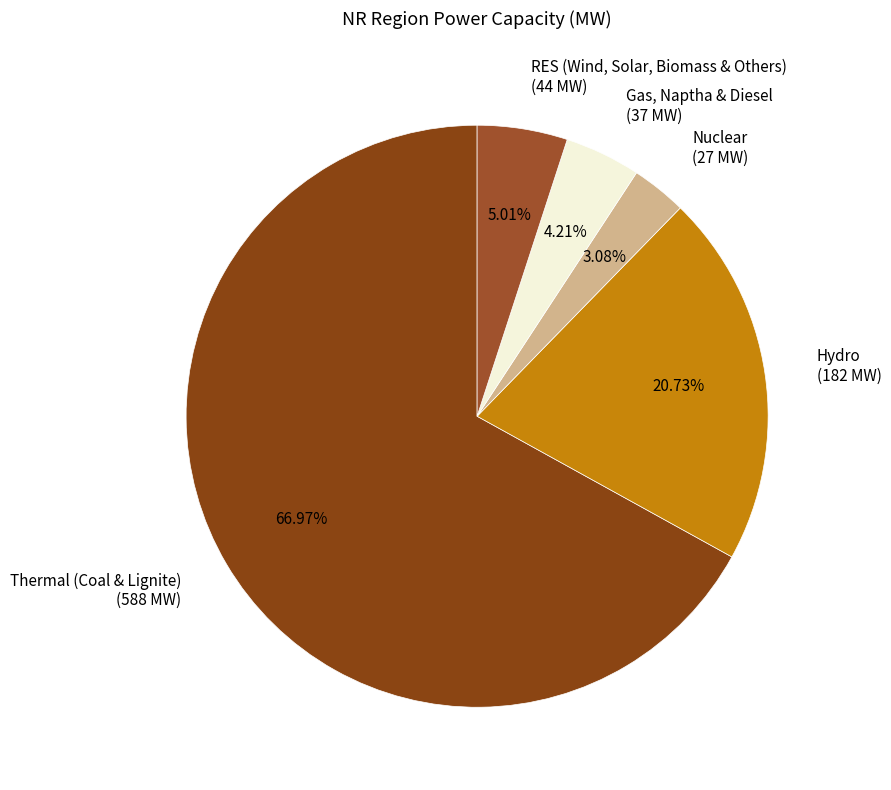

What percentage is the RES (Wind, Solar, Biomass & Others) slice, to the nearest percent?

5%